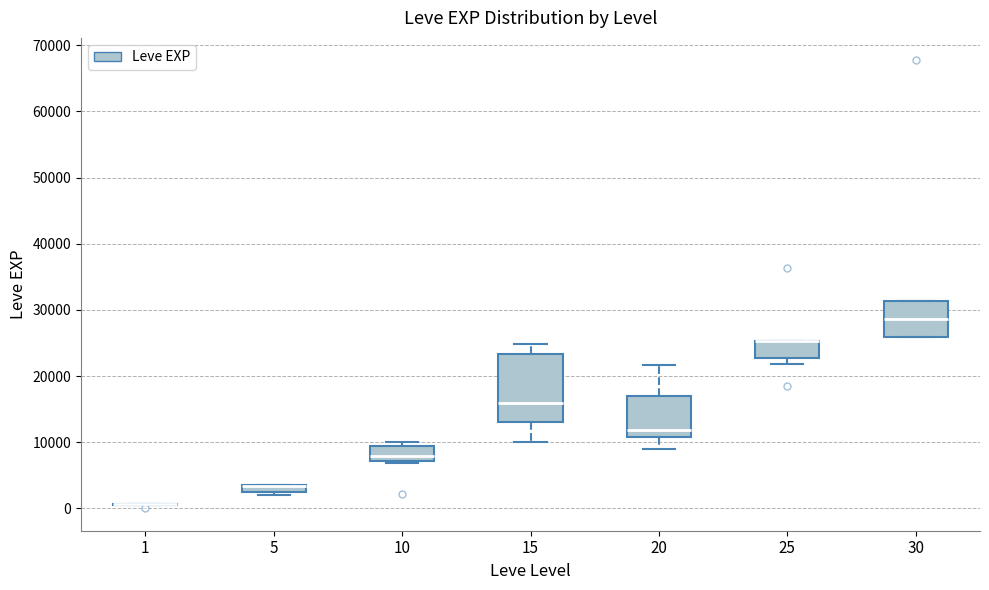

Where is the lower edge of the box at x = 20 on the y-axis? The values are not printed on the chart, so give them approximately, as read against the axis.

11000